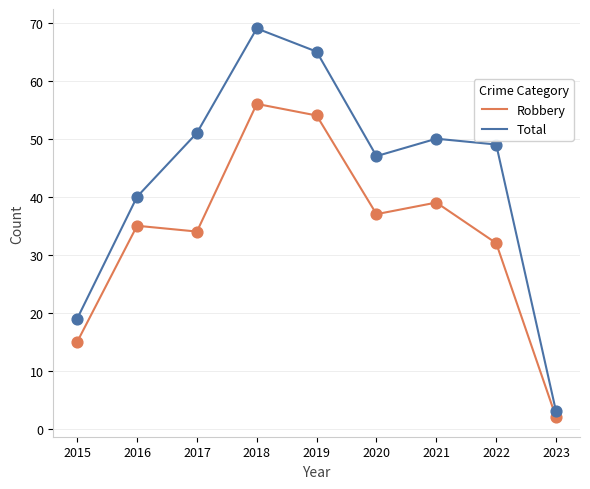

What are all the series names shown in the legend?

Robbery, Total